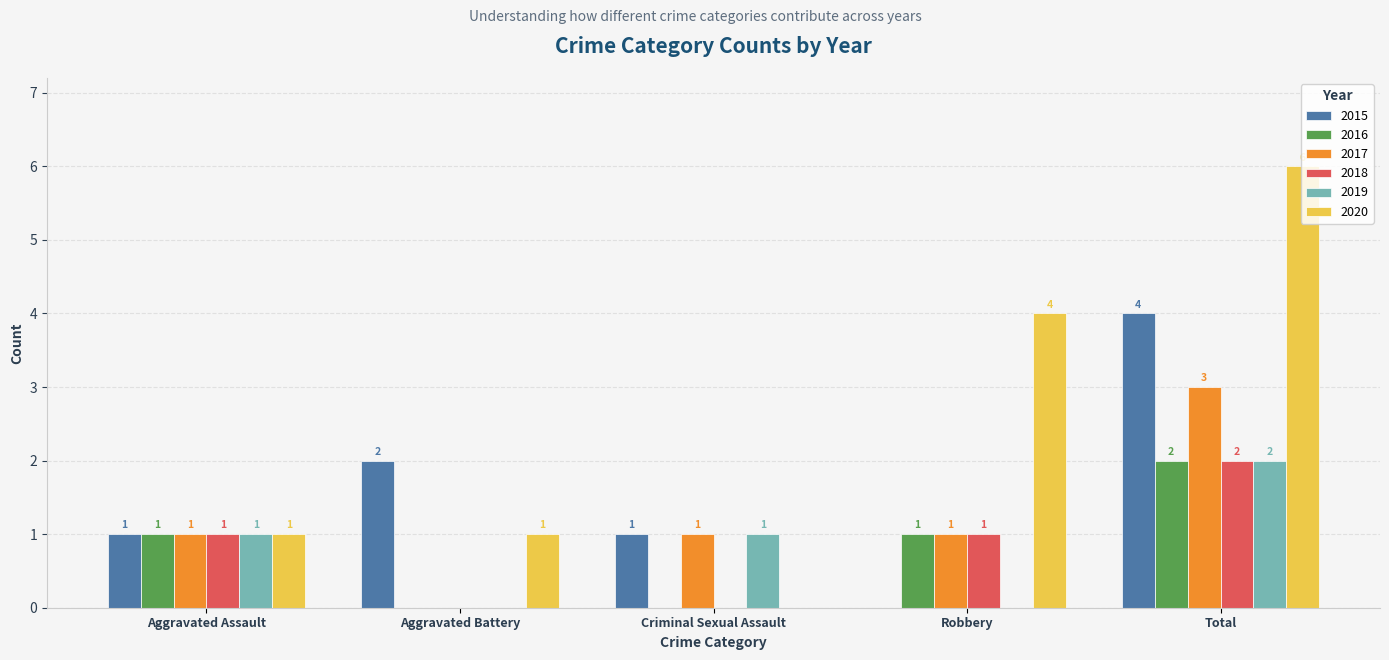

How many 2019 values are between 0 and 1?

4